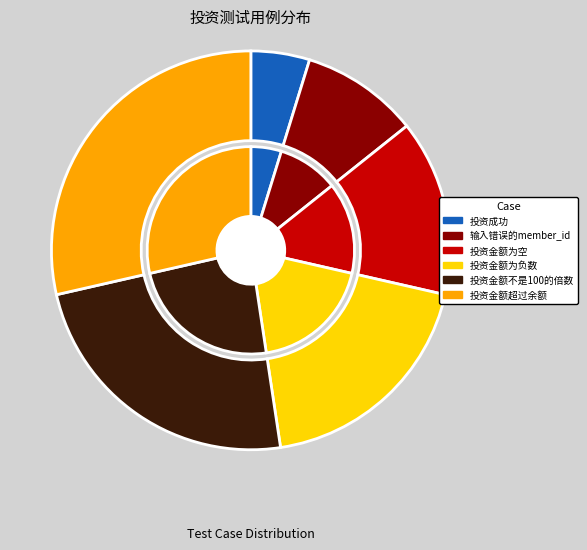

Does 投资金额不是100的倍数 account for over 50% of the chart?

No